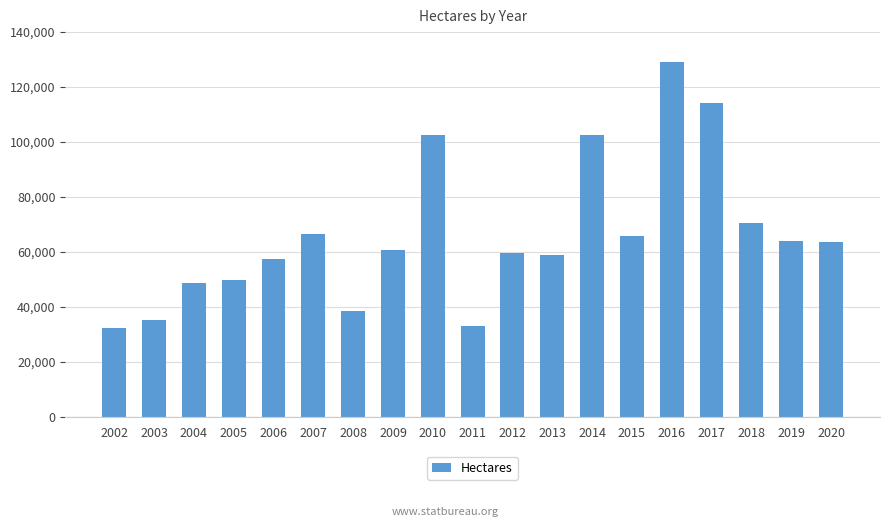

Is it true that the value at 2009 is 60890?

True